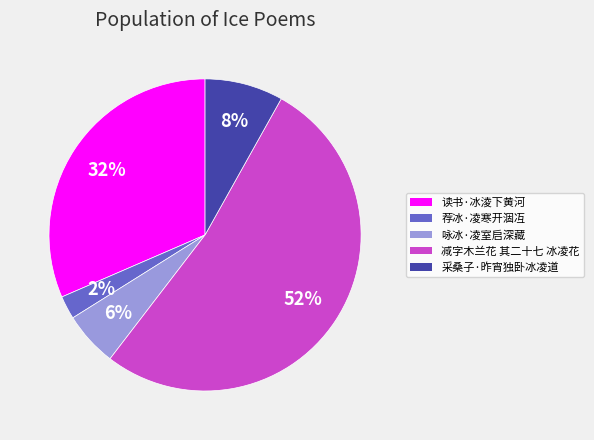

To the nearest percent, what is the average slice percentage?

20%